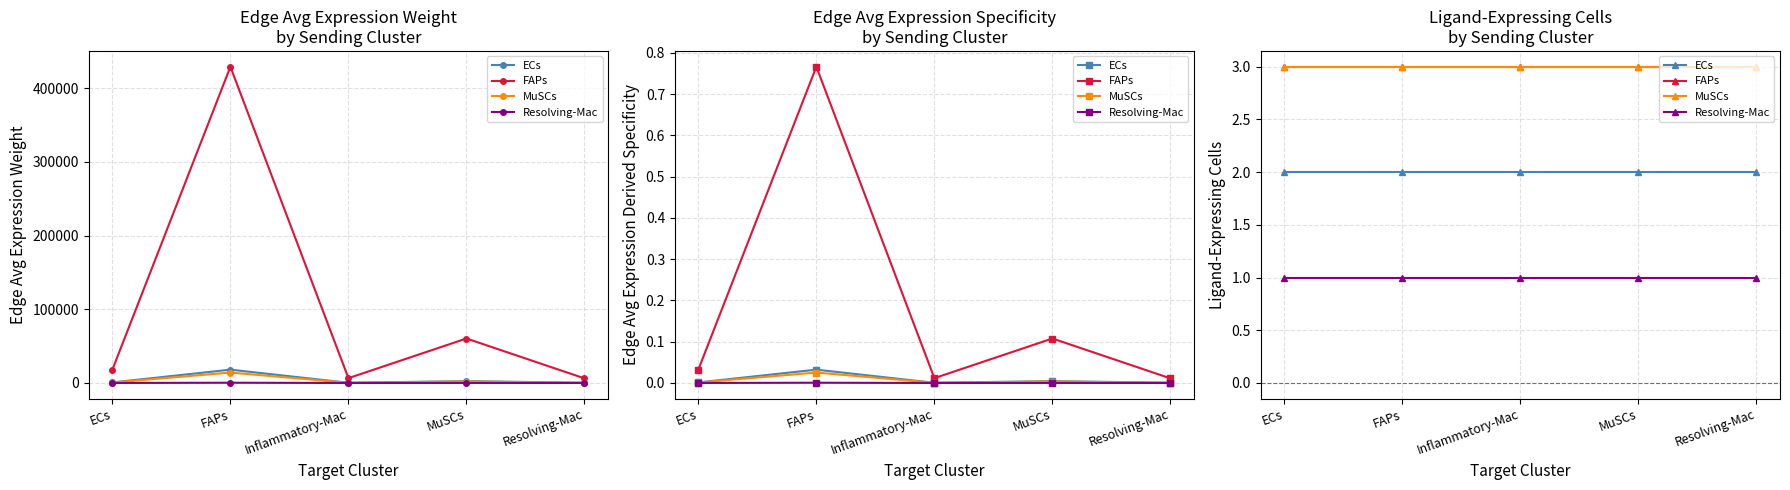

Is it true that FAPs equals 1 at ECs?

False